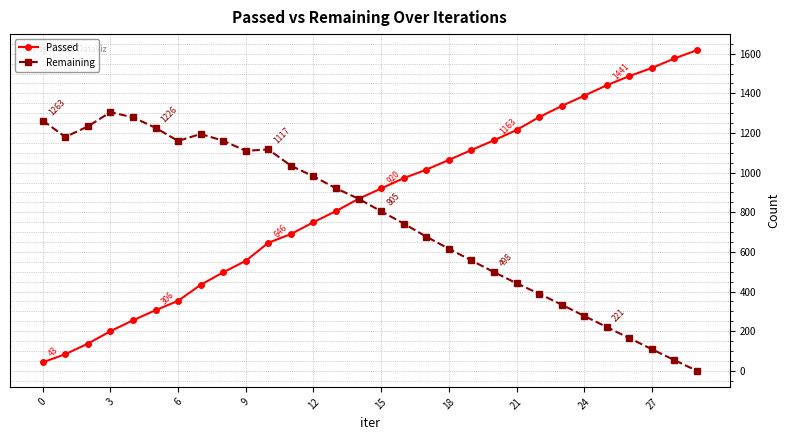

What is the sum of all Remaining values?

22921